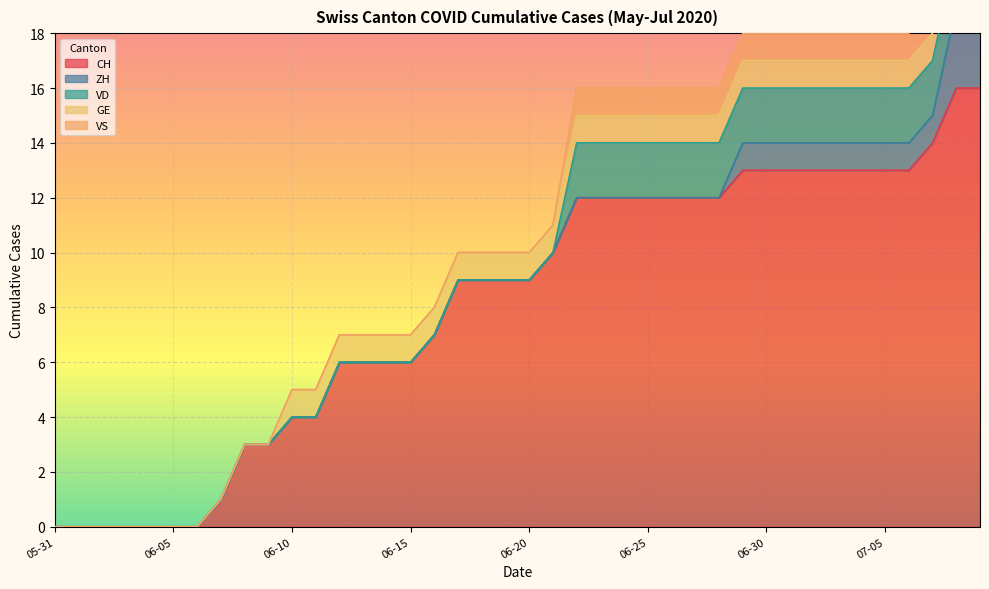

True or false: GE and CH cross at least once.

False